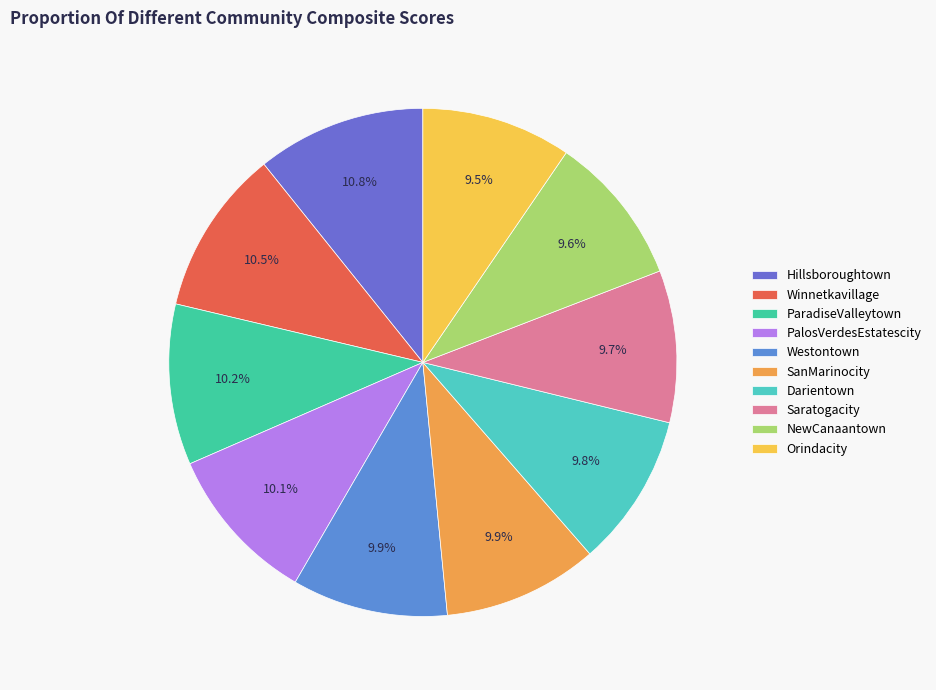

To the nearest percent, what is the combined percentage of Winnetkavillage and Darientown?

20%